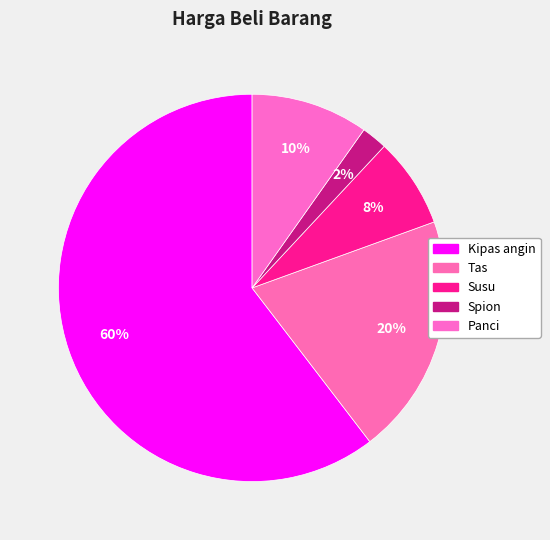

Which category has the smallest portion of the pie?

Spion